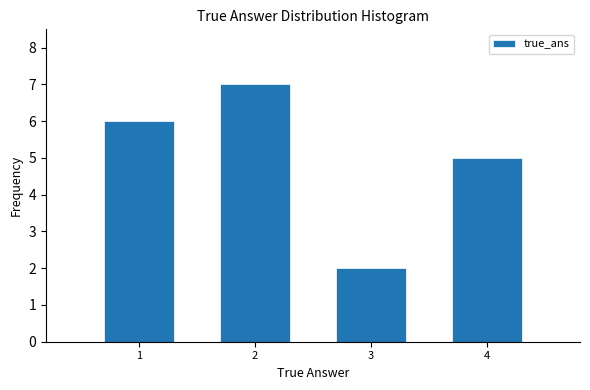

Over which range of the x-axis is the bar tallest?

1.5 to 2.5